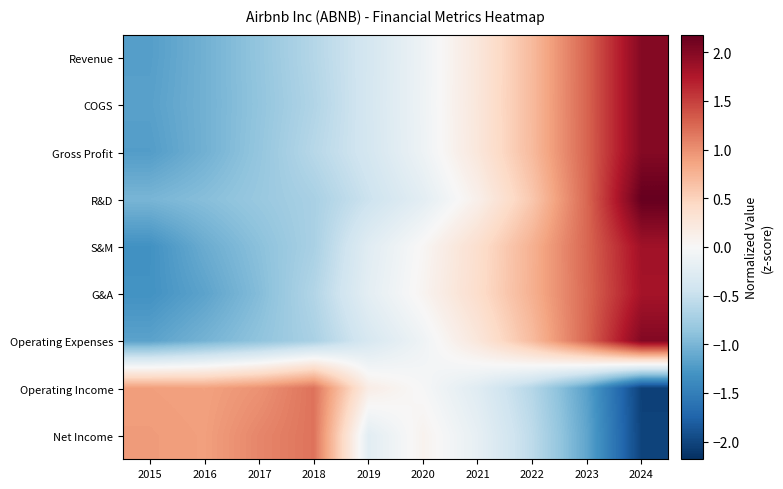

Reading right to left, what are all the values shown in this chart?

Revenue: 2024=2.0	2023=1.3	2022=0.7	2021=0.2	2020=-0.1	2019=-0.4	2018=-0.6	2017=-0.9	2016=-1.0	2015=-1.2
COGS: 2024=2.0	2023=1.3	2022=0.7	2021=0.2	2020=-0.1	2019=-0.4	2018=-0.6	2017=-0.9	2016=-1.0	2015=-1.2
Gross Profit: 2024=2.0	2023=1.3	2022=0.7	2021=0.2	2020=-0.1	2019=-0.4	2018=-0.6	2017=-0.8	2016=-1.0	2015=-1.2
R&D: 2024=2.2	2023=1.3	2022=0.6	2021=0.1	2020=-0.2	2019=-0.5	2018=-0.7	2017=-0.8	2016=-0.9	2015=-1.0
S&M: 2024=1.8	2023=1.3	2022=0.8	2021=0.4	2020=0.0	2019=-0.3	2018=-0.7	2017=-0.9	2016=-1.1	2015=-1.3
G&A: 2024=1.8	2023=1.2	2022=0.8	2021=0.4	2020=0.1	2019=-0.2	2018=-0.6	2017=-0.9	2016=-1.2	2015=-1.3
Operating Expenses: 2024=2.0	2023=1.3	2022=0.7	2021=0.2	2020=-0.1	2019=-0.4	2018=-0.7	2017=-0.9	2016=-1.0	2015=-1.2
Operating Income: 2024=-2.0	2023=-1.2	2022=-0.6	2021=-0.3	2020=-0.0	2019=0.2	2018=1.2	2017=1.0	2016=0.9	2015=0.9
Net Income: 2024=-2.0	2023=-1.1	2022=-0.6	2021=-0.2	2020=0.1	2019=-0.2	2018=1.2	2017=1.1	2016=0.9	2015=0.9